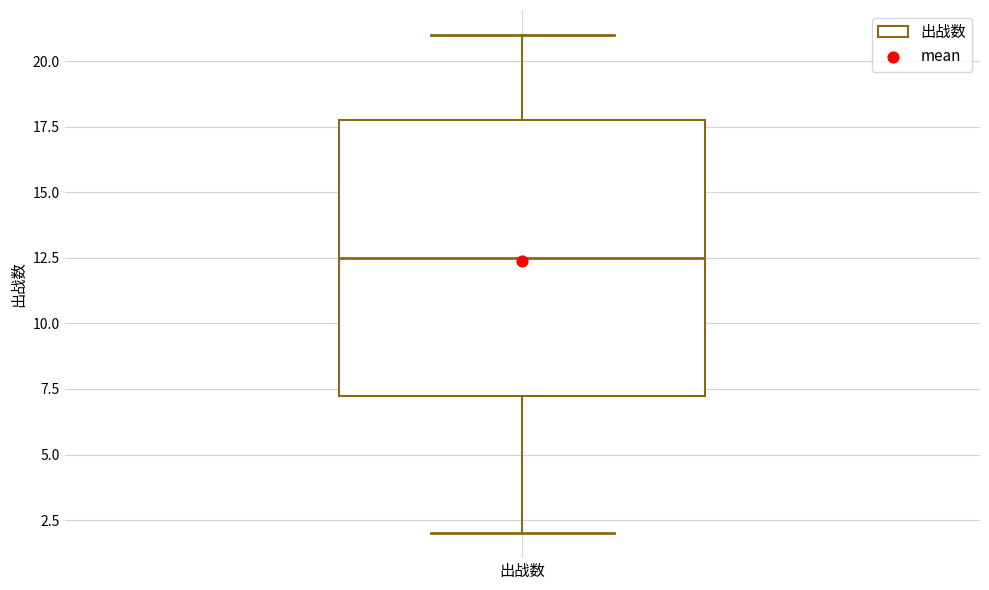

Read this box plot against the y-axis: the position of the median line, the range covered by the box, and the ends of both whiskers. The values are not printed on the chart, so give them approximately, as read against the axis.

median 12.5, box 7.5 to 18.0, whiskers 2.0 to 21.0